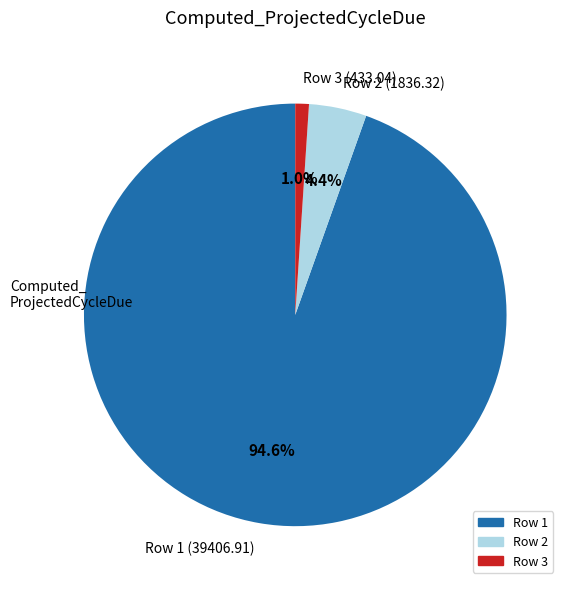

Which has a higher value, Row 3 (433.04) or Row 1 (39406.91)?

Row 1 (39406.91)